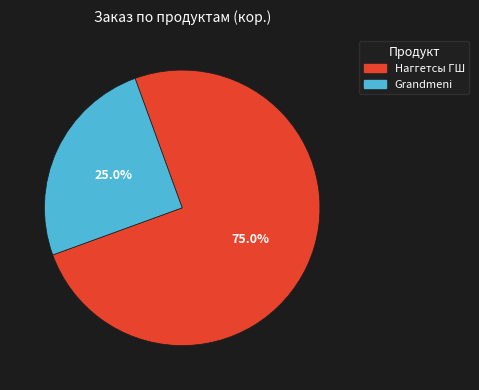

Combined, do Grandmeni and Наггетсы ГШ account for over 50%?

Yes